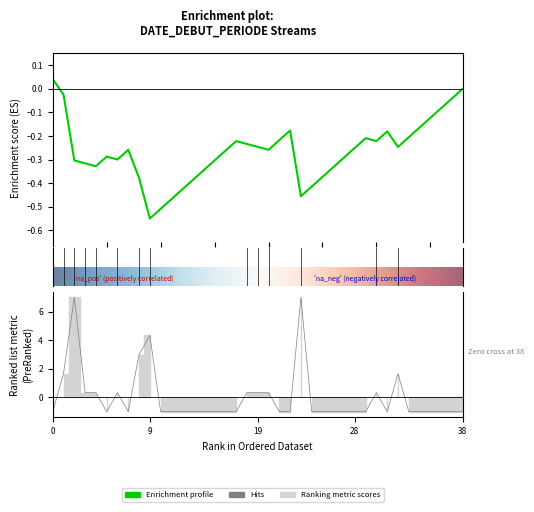

What is the difference between the maximum and second lowest values?

8.0